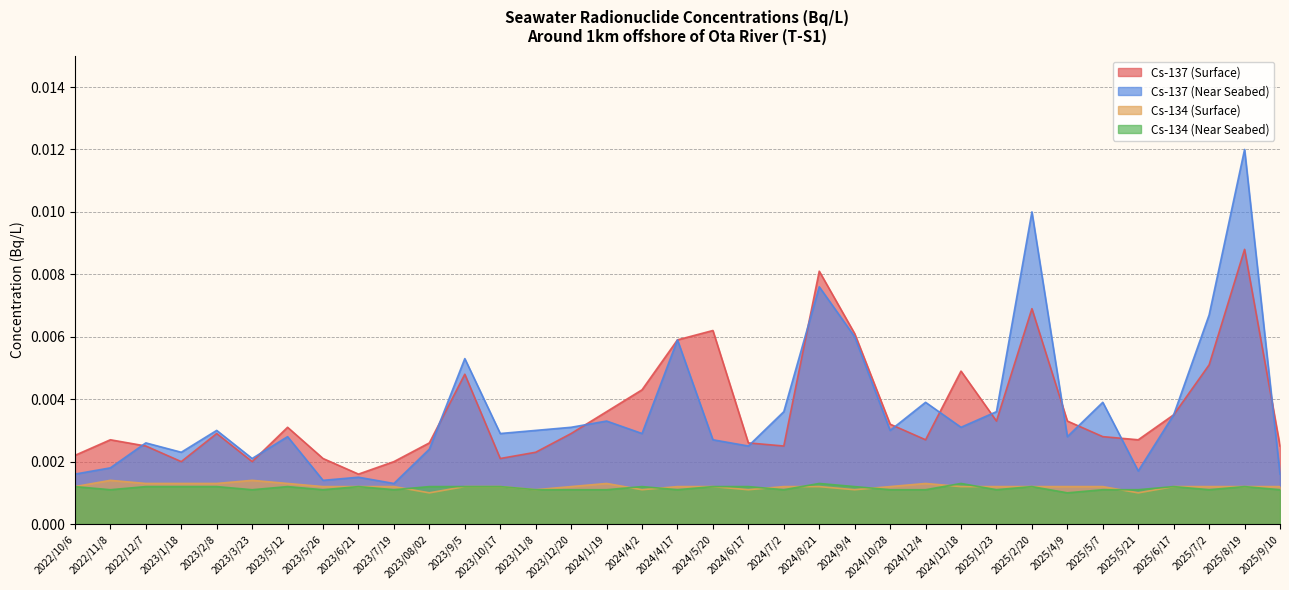

Which series has the largest total across all categories?

Cs-137 (Near Seabed)